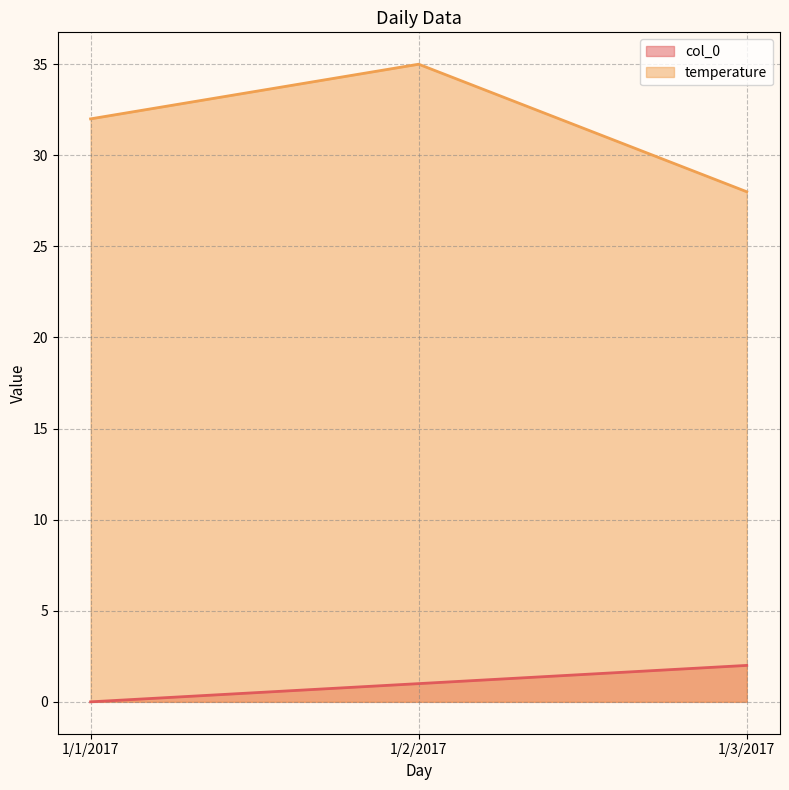

What is the value of the temperature point at the 2nd from the left?

35